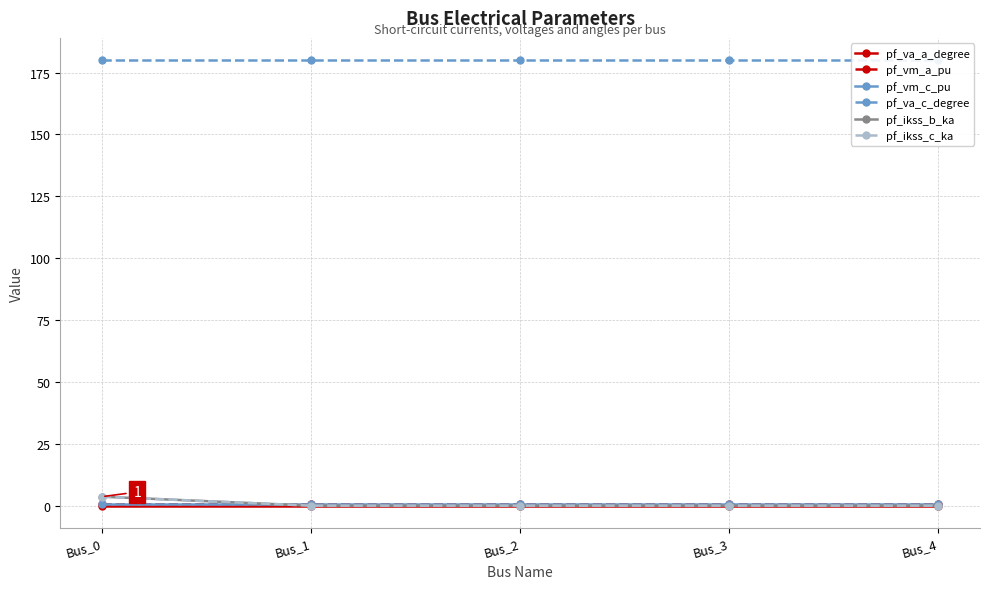

Which has a higher value, Bus_4 or Bus_1?

Bus_4